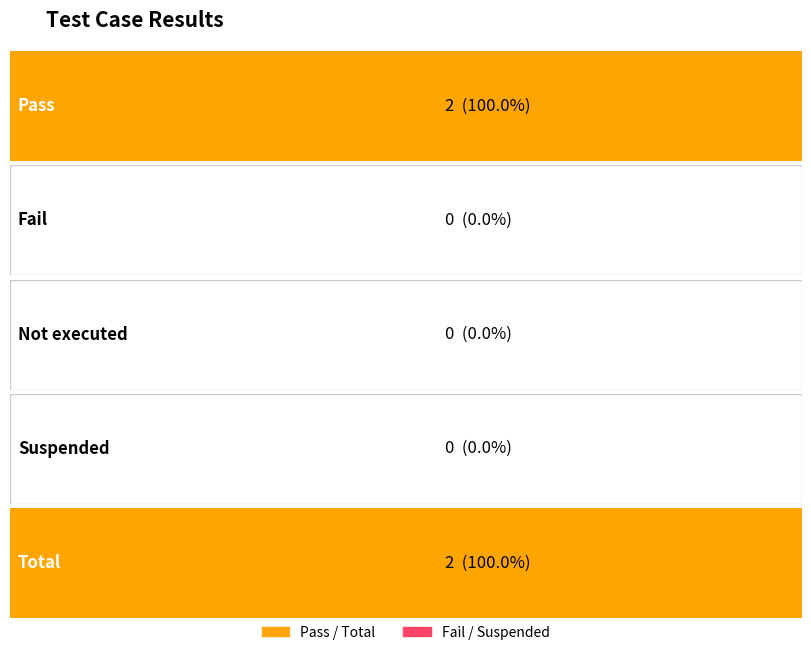

Which label corresponds to the largest value in the chart?

Pass